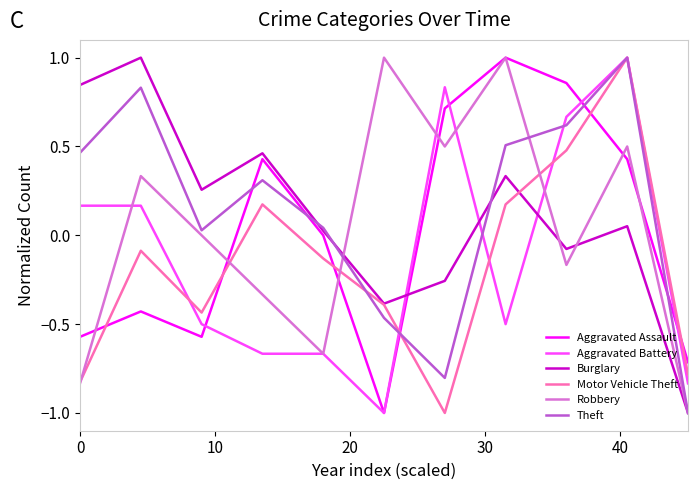

True or false: Robbery and Burglary intersect in this chart.

True